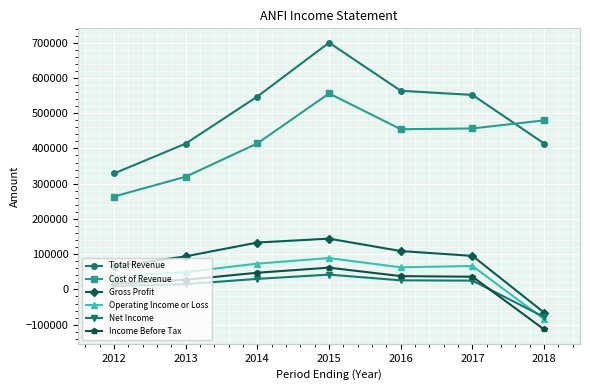

True or false: Cost of Revenue and Net Income cross at least once.

False